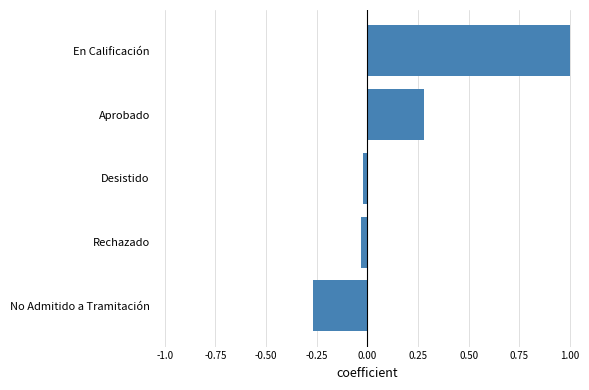

Which has a higher value, Desistido or En Calificación?

En Calificación